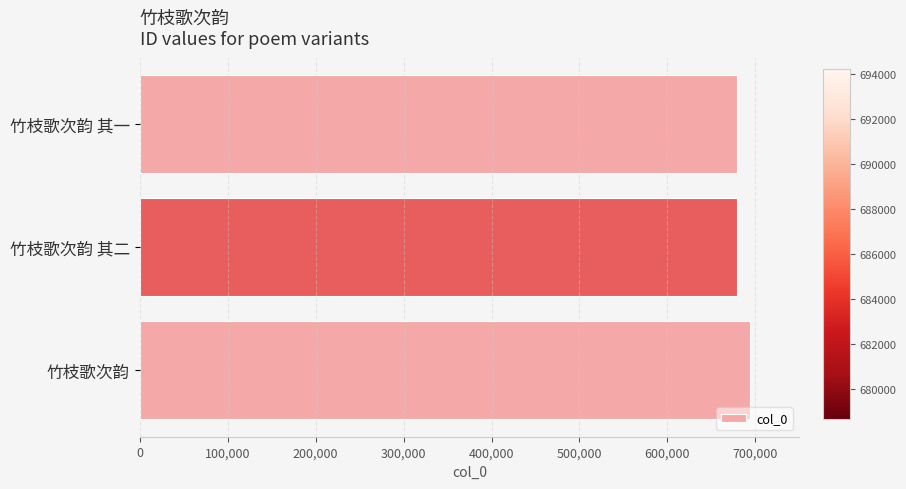

Count the number of categories in the chart.

3